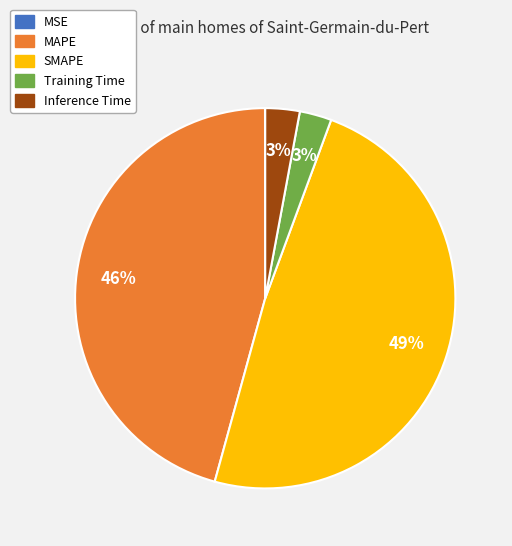

To the nearest percent, what is the combined percentage of Training Time and Inference Time?

6%